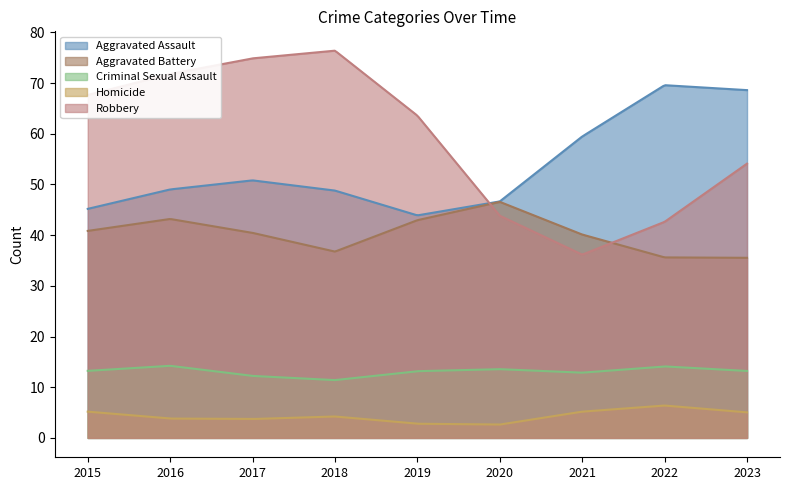

Which series has the largest total across all categories?

Robbery